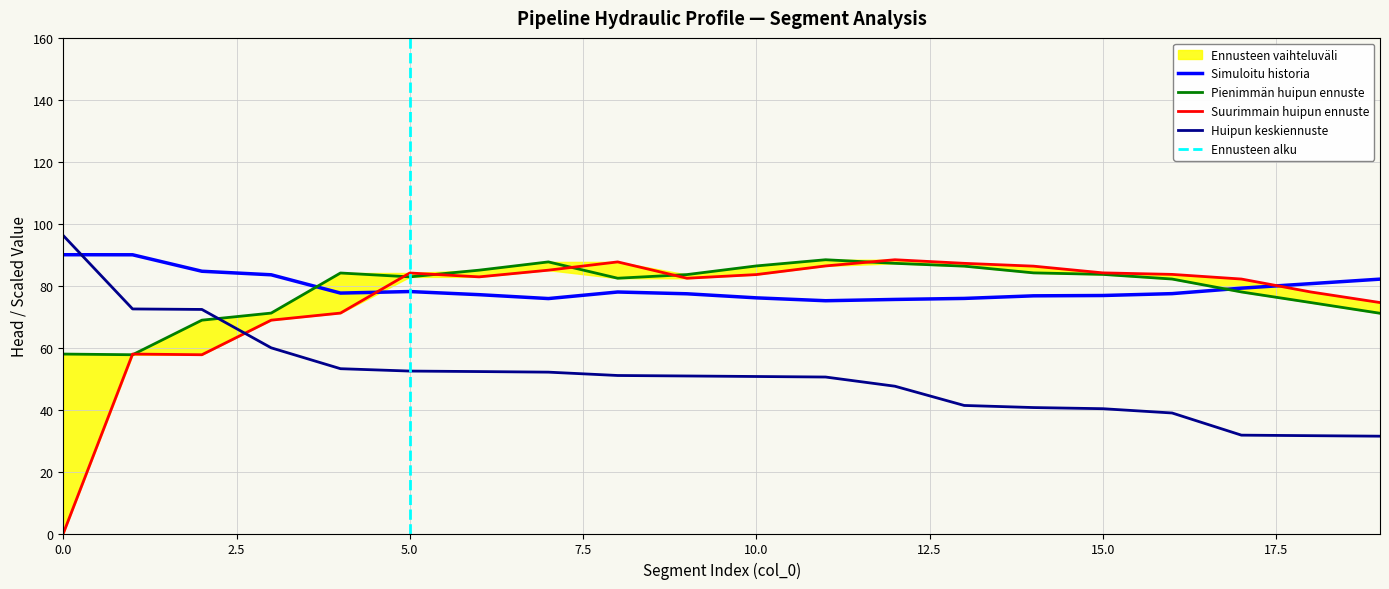

Is it true that discharge equals 43.8 at 18?

False